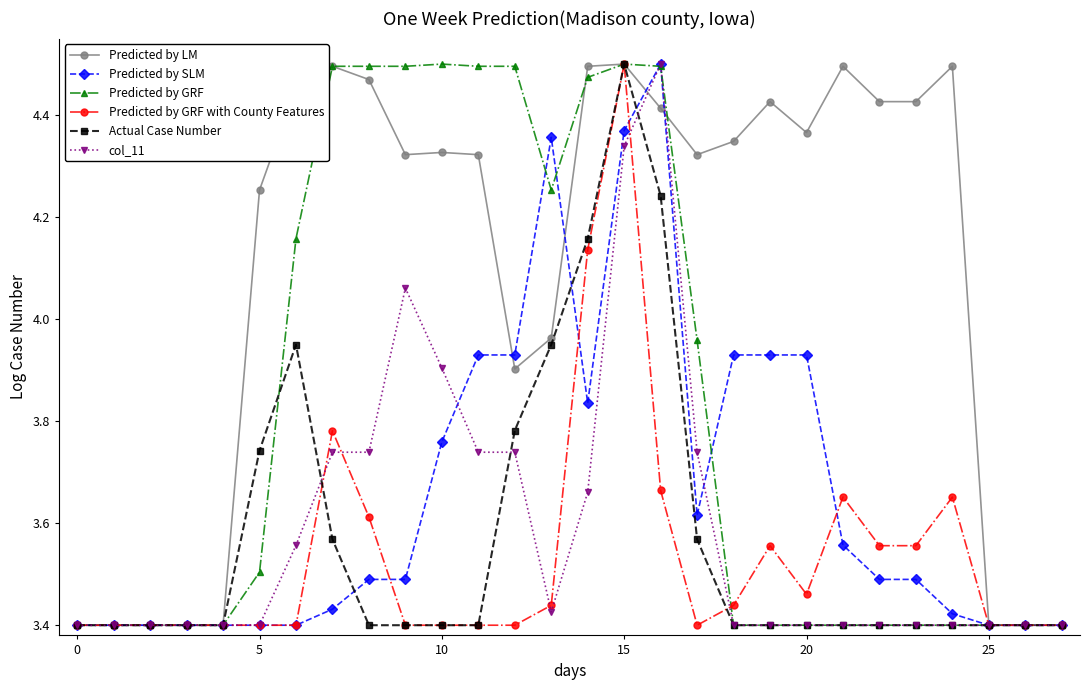

What is the difference between the second highest and minimum values in the Predicted by SLM series?

1.0